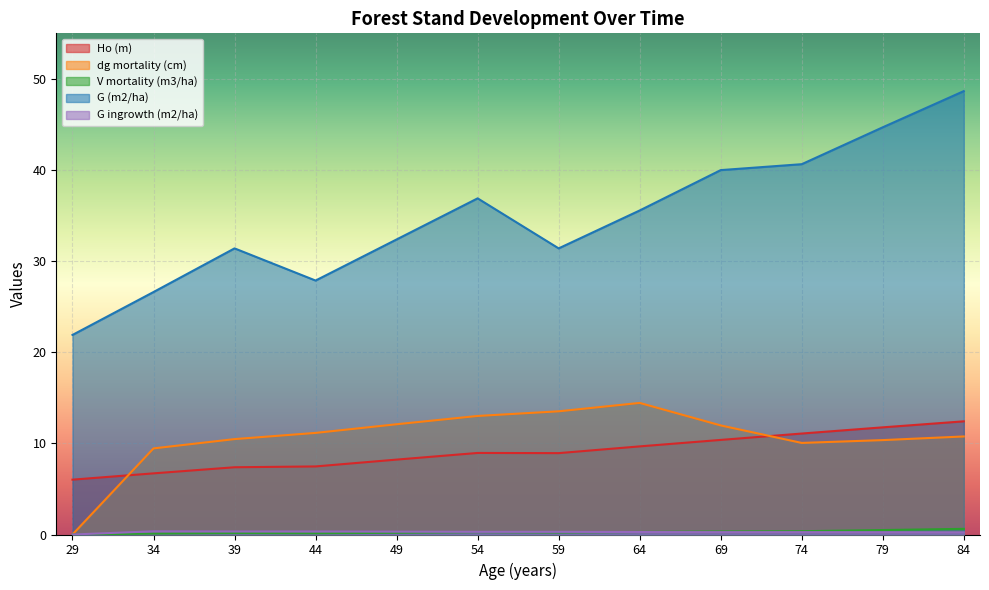

At which label is dg mortality (cm) closest to 7?

34